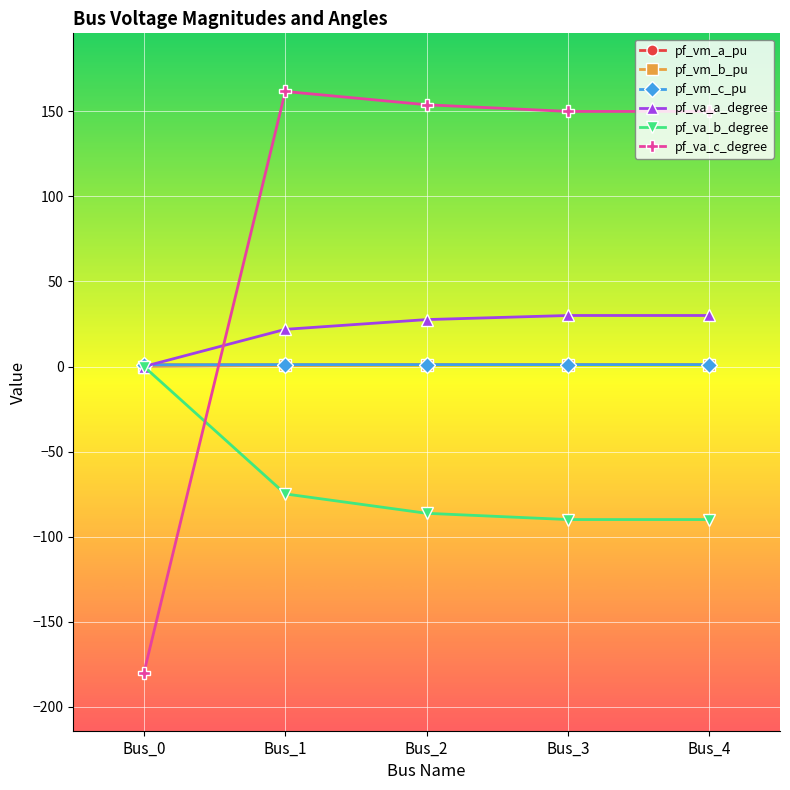

What are all the series names shown in the legend?

pf_vm_a_pu, pf_vm_b_pu, pf_vm_c_pu, pf_va_a_degree, pf_va_b_degree, pf_va_c_degree